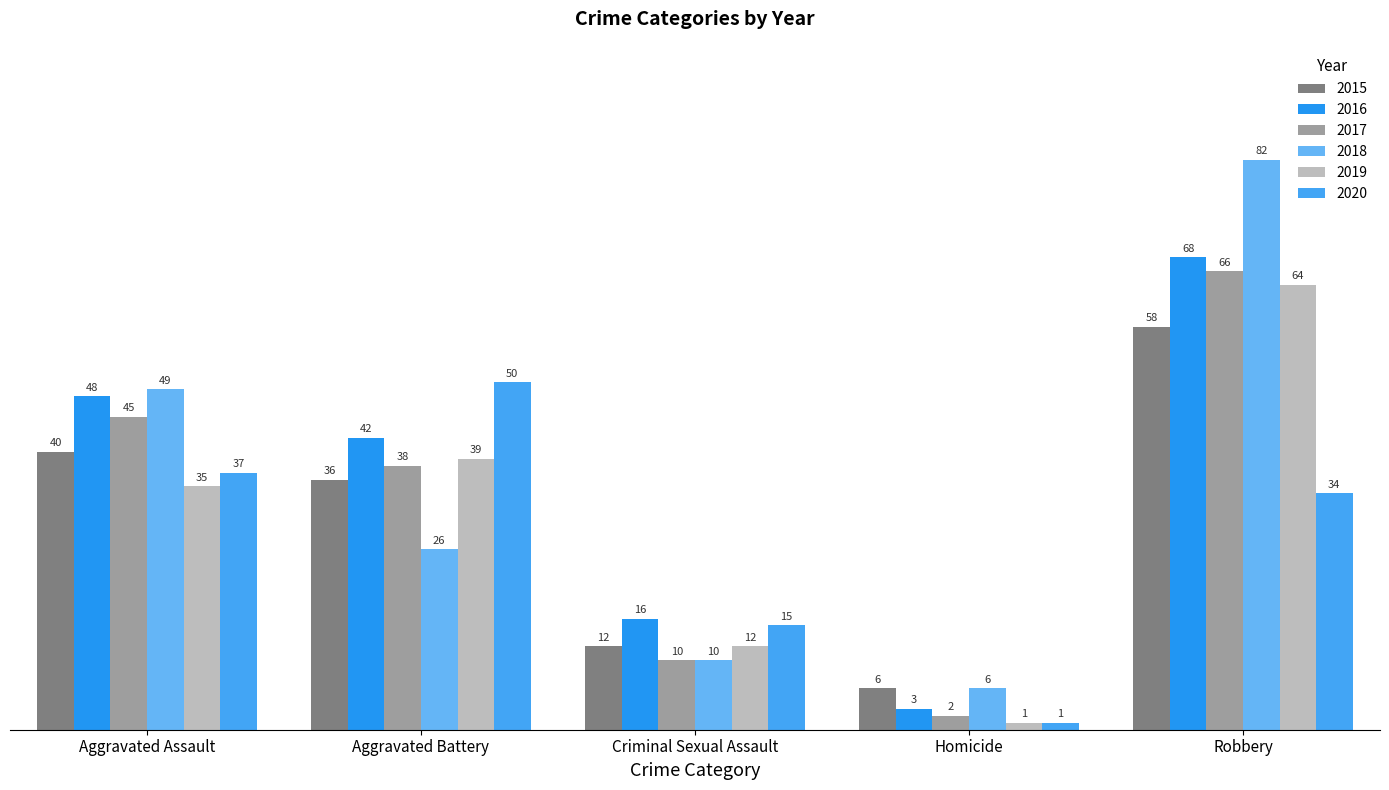

At which category is the sum across all series the highest?

Robbery